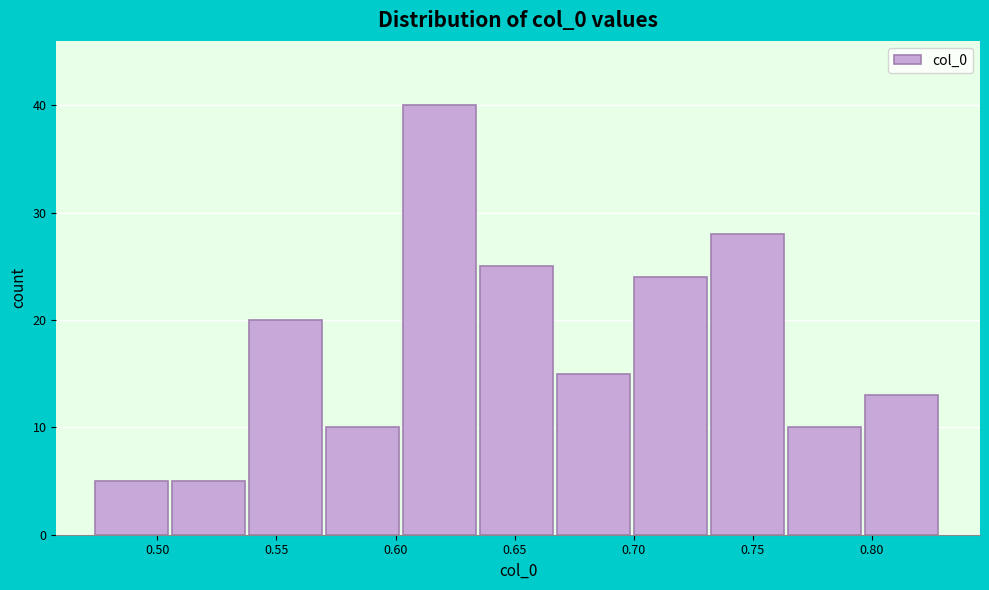

How tall is the bar that spans 0.605 to 0.635 on the x-axis? Neither the bar edges nor the heights are printed on the chart, so give them approximately, as read against the axes.

40